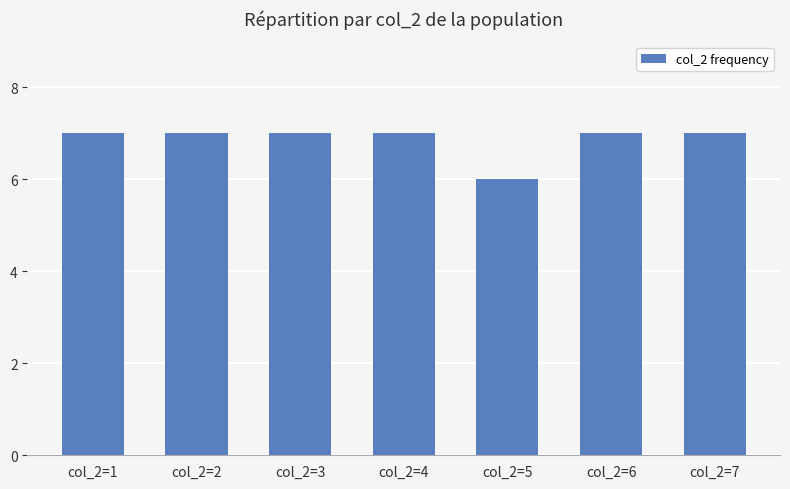

What is the average value?

7